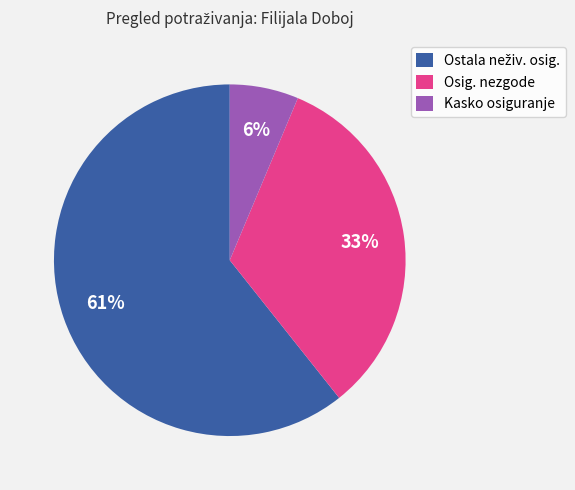

Is it true that Kasko osiguranje is 6% of the pie?

True